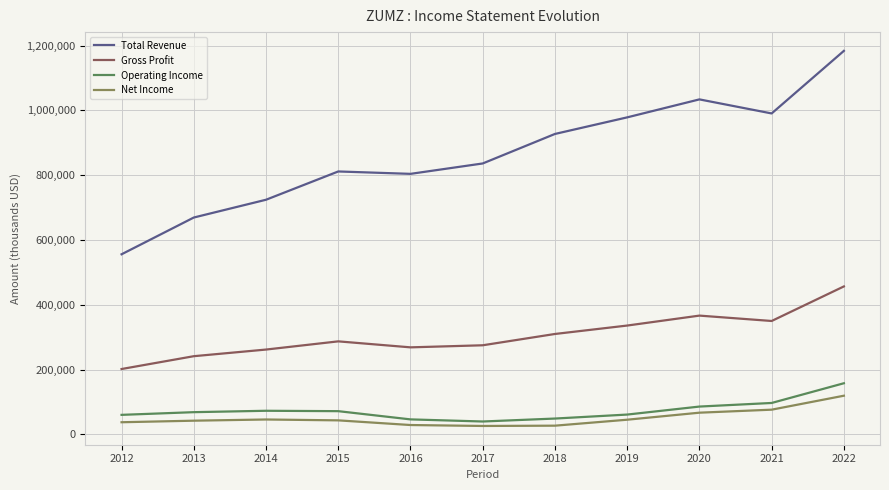

What is the difference between the maximum and minimum values in the Gross Profit series?

255000